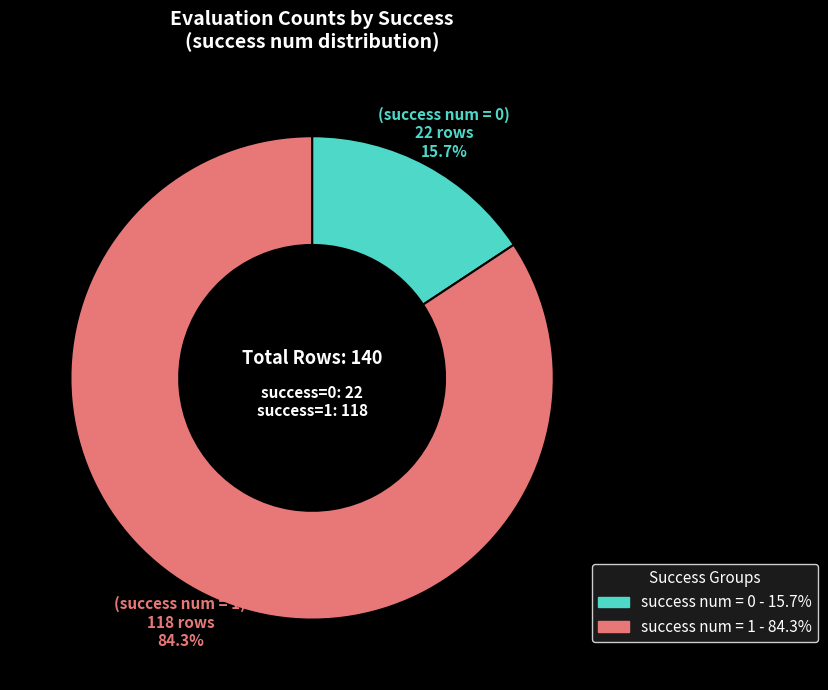

Does any single category account for the majority?

Yes